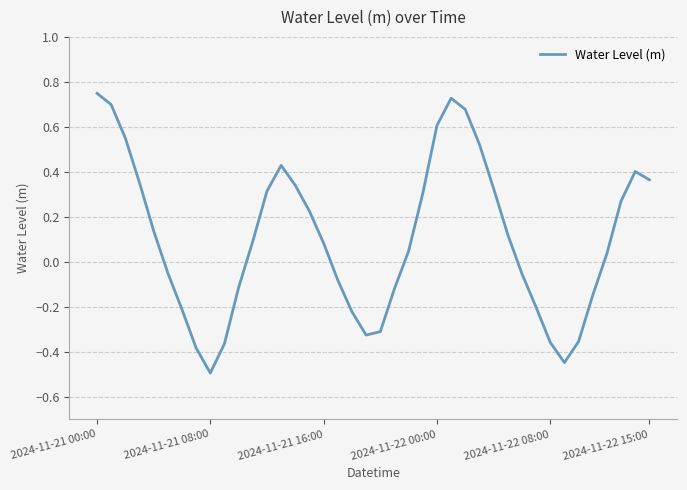

What is the smallest value displayed?

-0.5